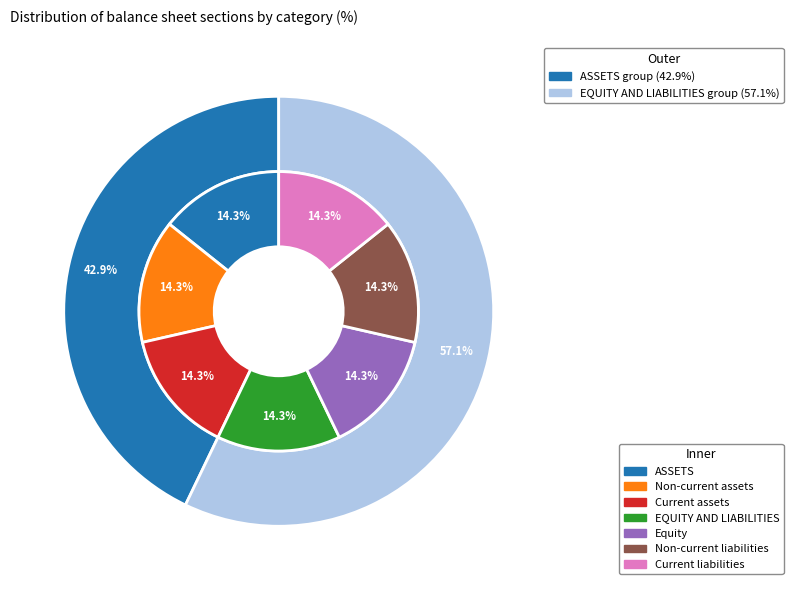

Does EQUITY AND LIABILITIES account for over 50% of the chart?

No